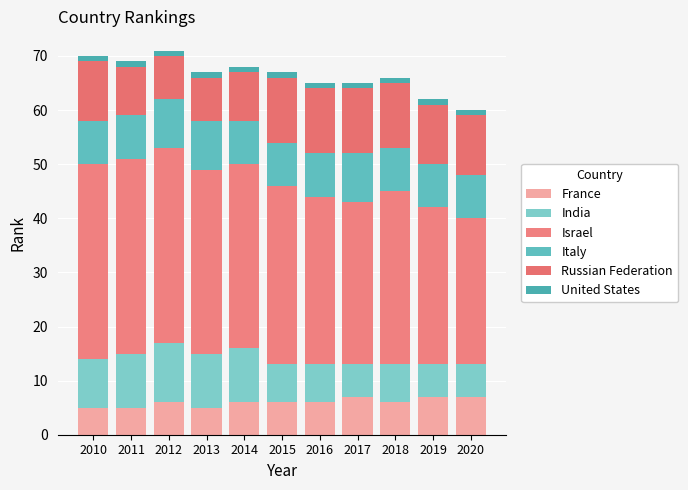

Does the chart contain any negative values?

No